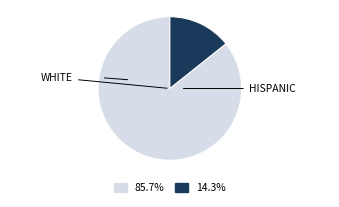

Is there a majority slice in this chart?

Yes